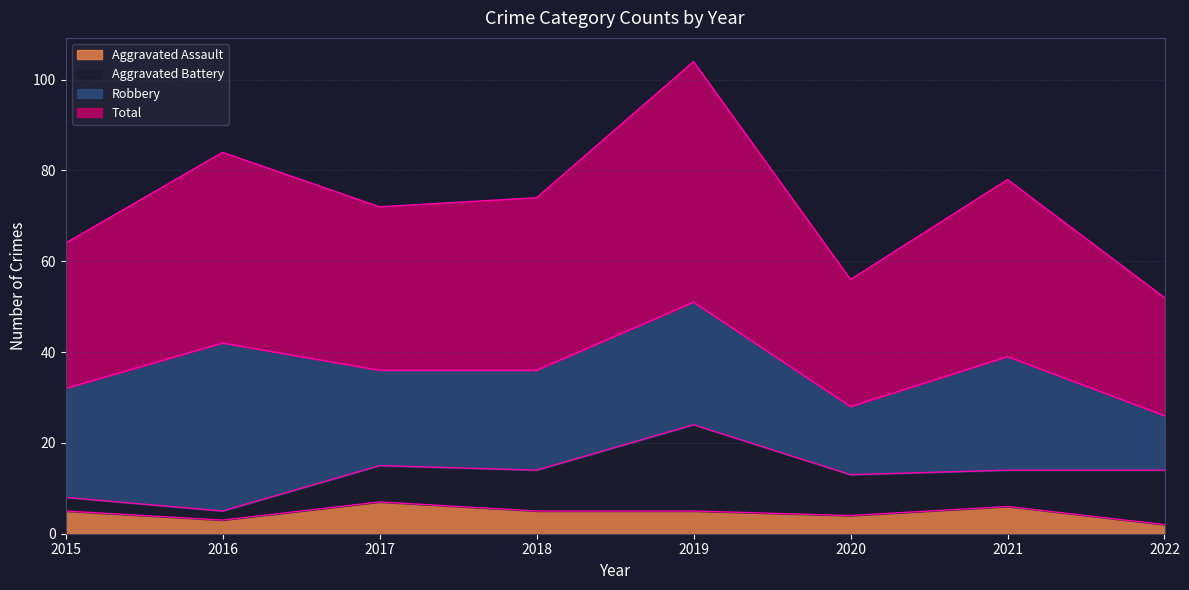

What is the value of the Aggravated Assault point at the 1st from the left?

5